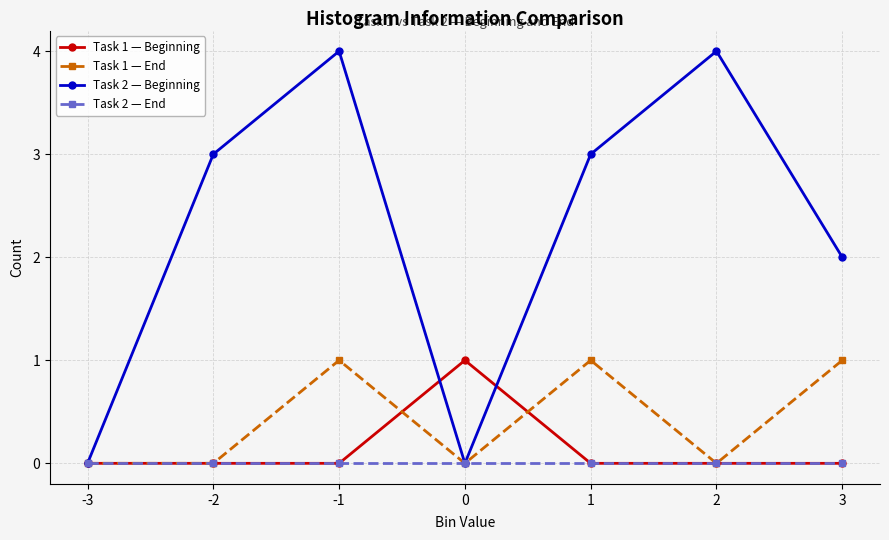

True or false: Task 2 — Beginning has more than 2 points higher than both neighbors.

False